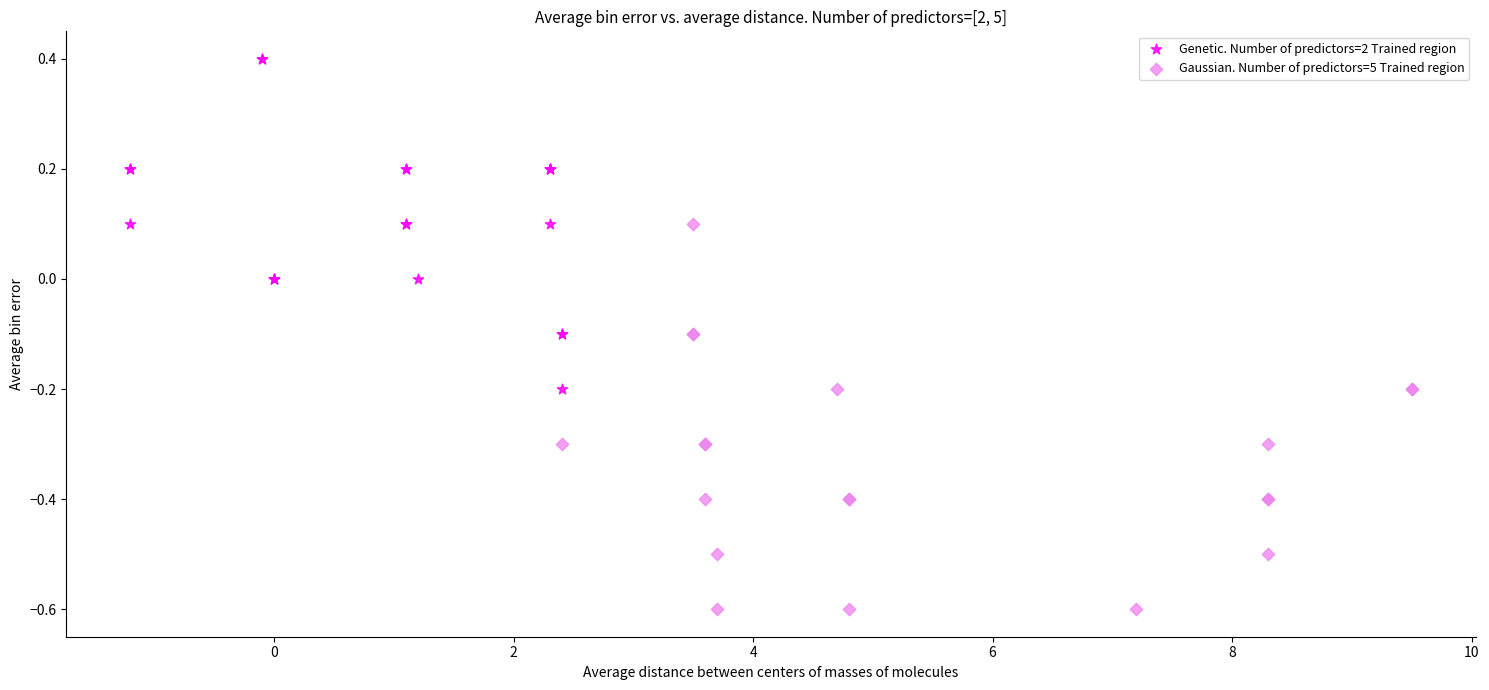

Which series contains the highest Y value?

Genetic. Number of predictors=2 Trained region